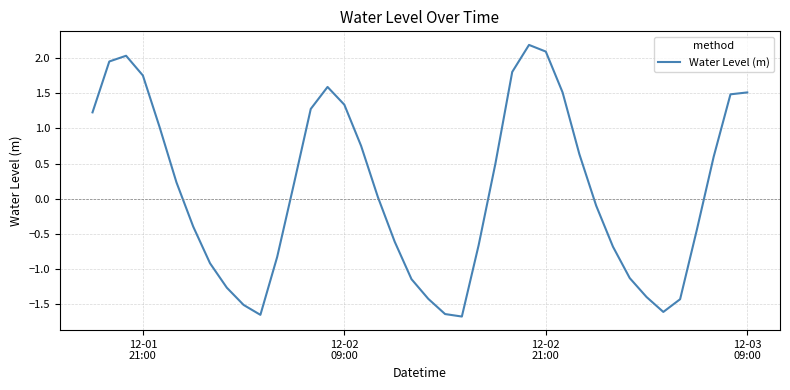

What is the difference between the maximum and minimum values?

3.9